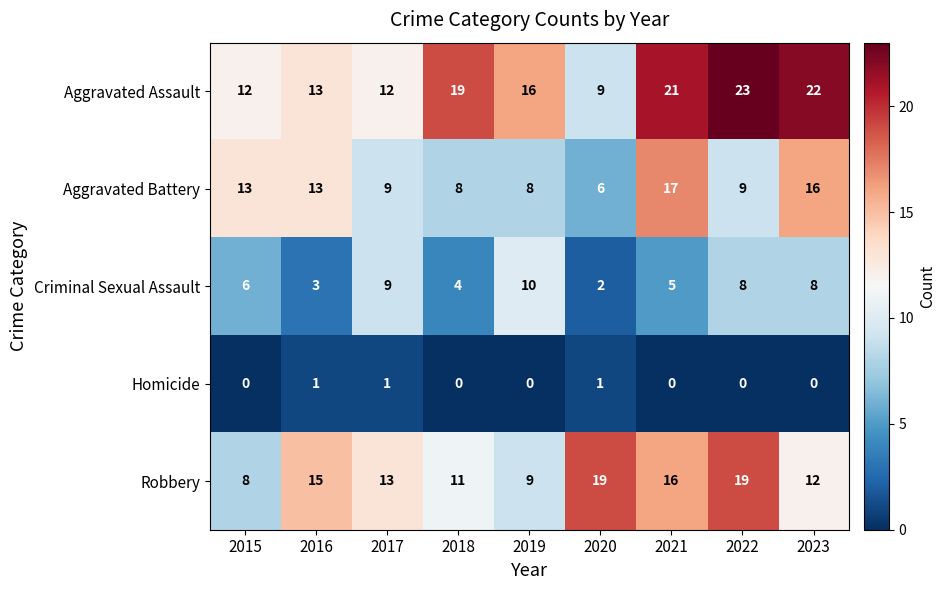

Which series has the widest spread of values?

Aggravated Assault